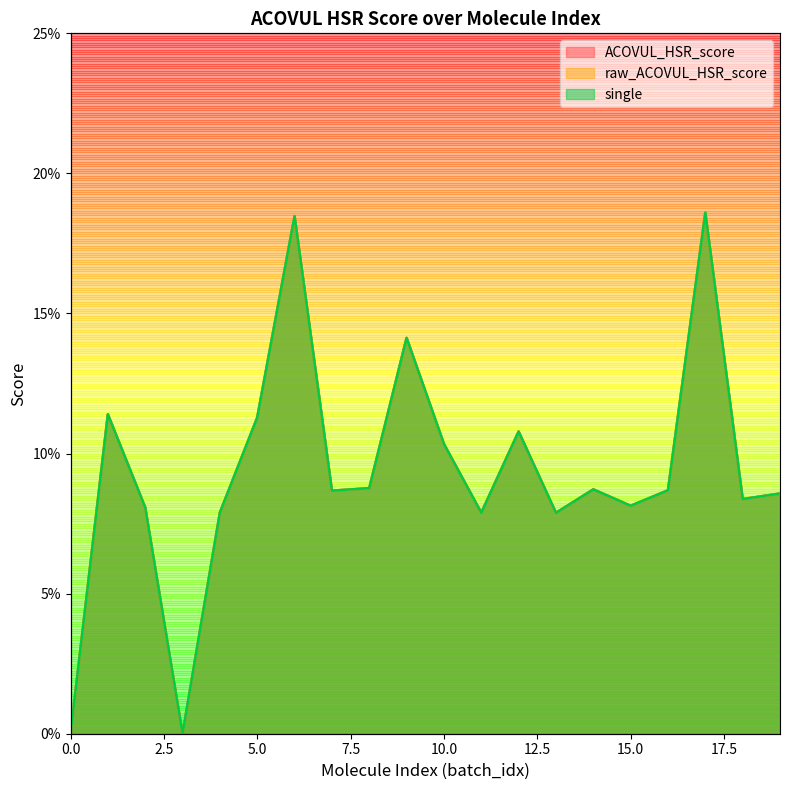

The ACOVUL_HSR_score series shows 0.1 at 1. True or false?

True